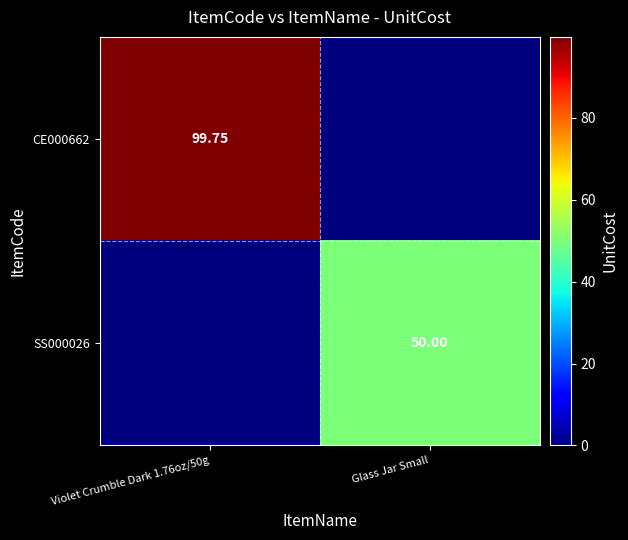

Is the value of CE000662 at Violet Crumble Dark 1.76oz/50g greater than the value of SS000026 at Glass Jar Small?

Yes